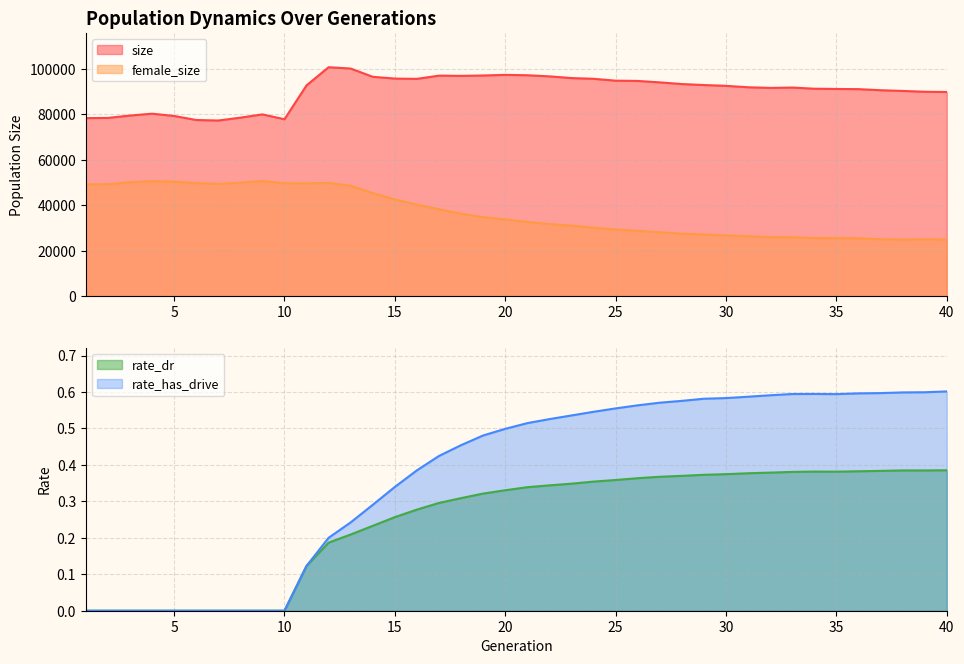

Rank the series by their maximum value, from highest to lowest.

size, female_size, rate_has_drive, rate_dr